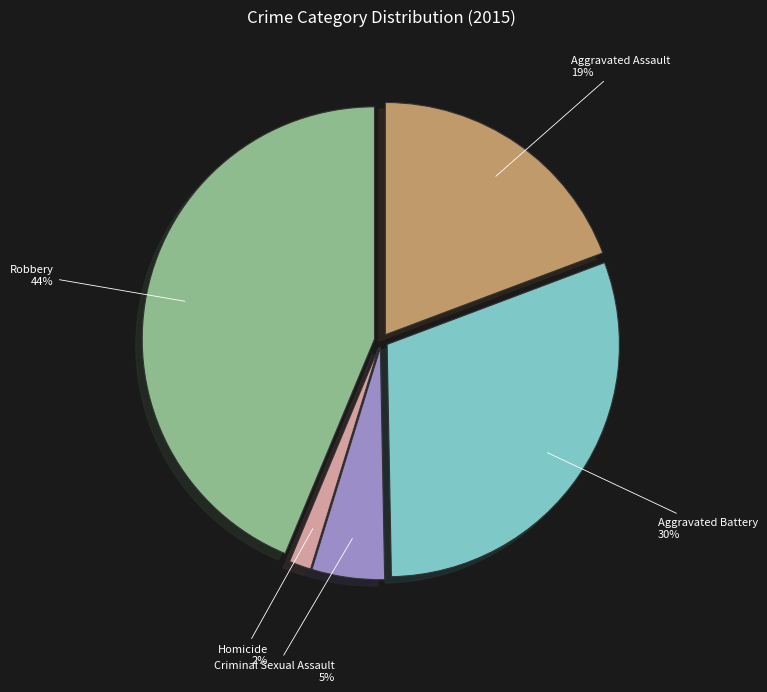

Which slice is the largest?

Robbery